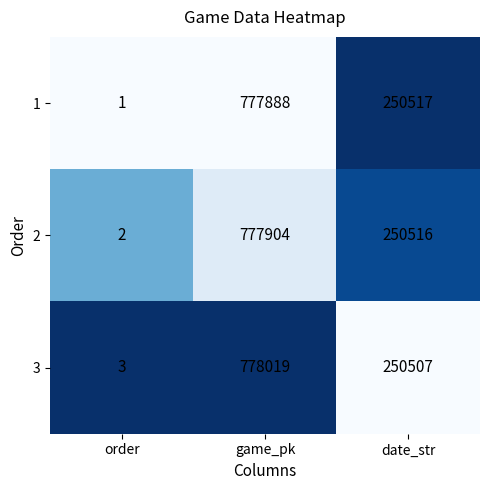

At which label does 2 reach its minimum?

order